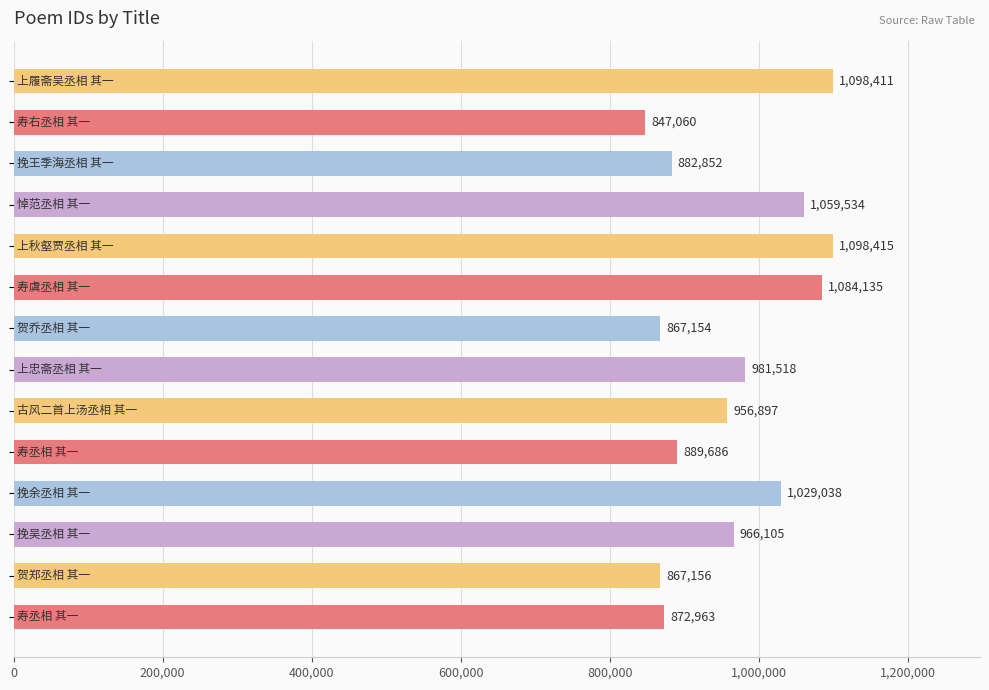

What is the difference between the maximum and second lowest values?

231261